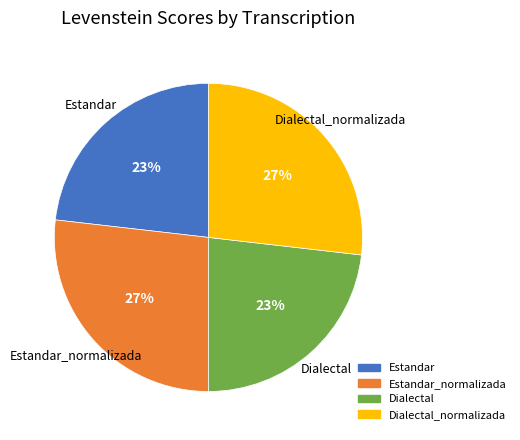

Is there a majority slice in this chart?

No